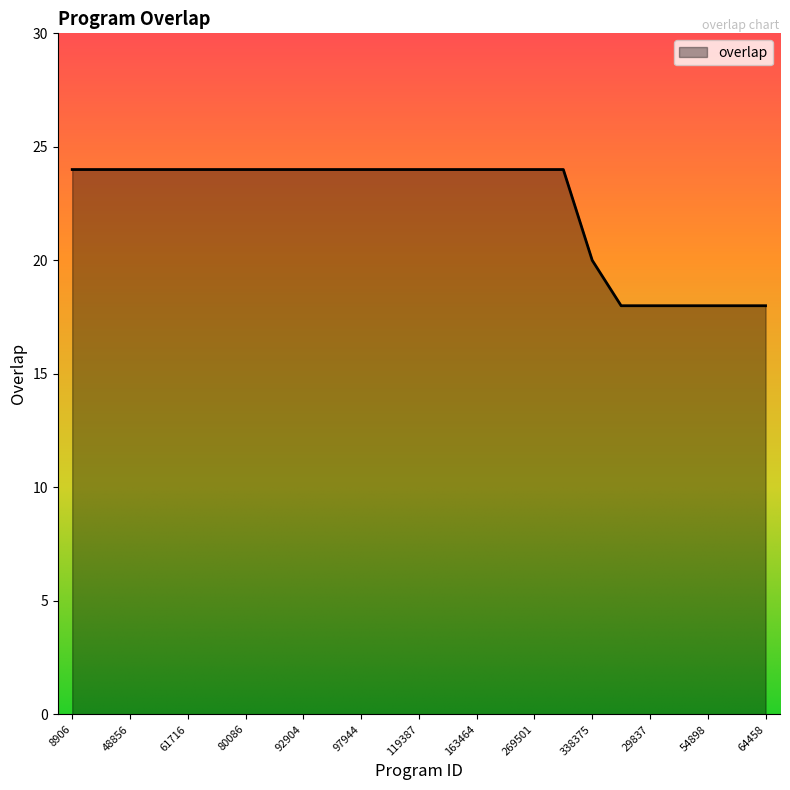

What is the difference between the maximum and minimum values?

6